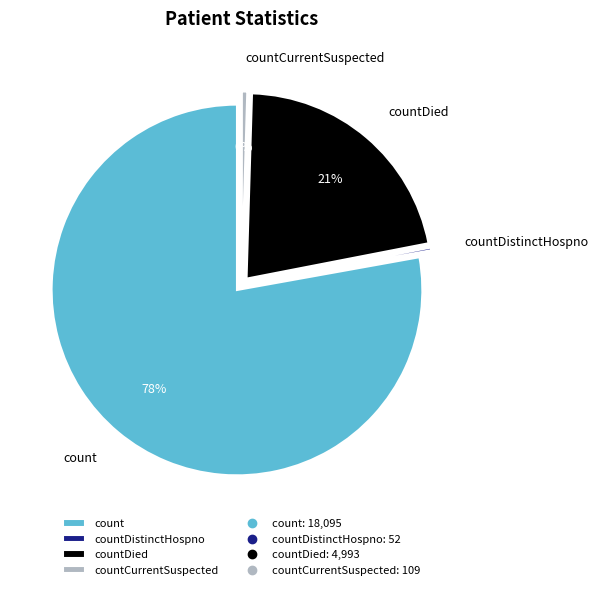

What is the total percentage of countCurrent and countCurrentSuspected?

0.5%